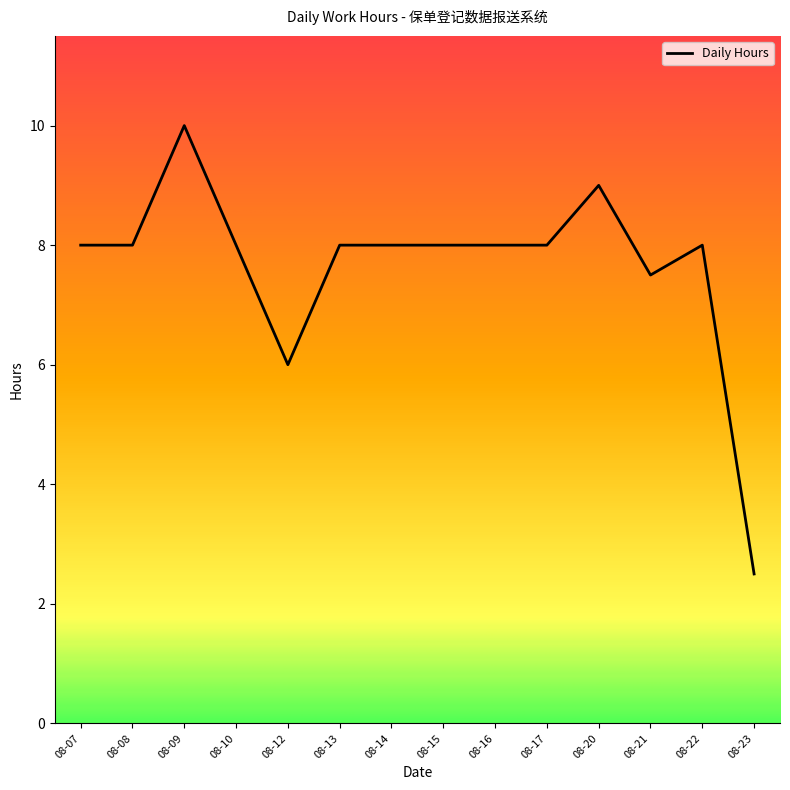

Count the number of categories in the chart.

14